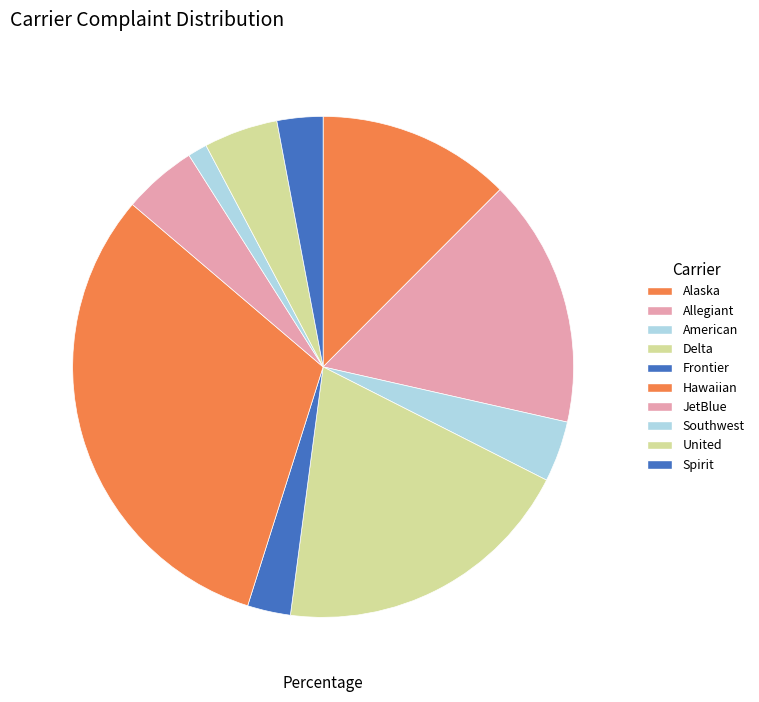

How many segments does this pie chart have?

10